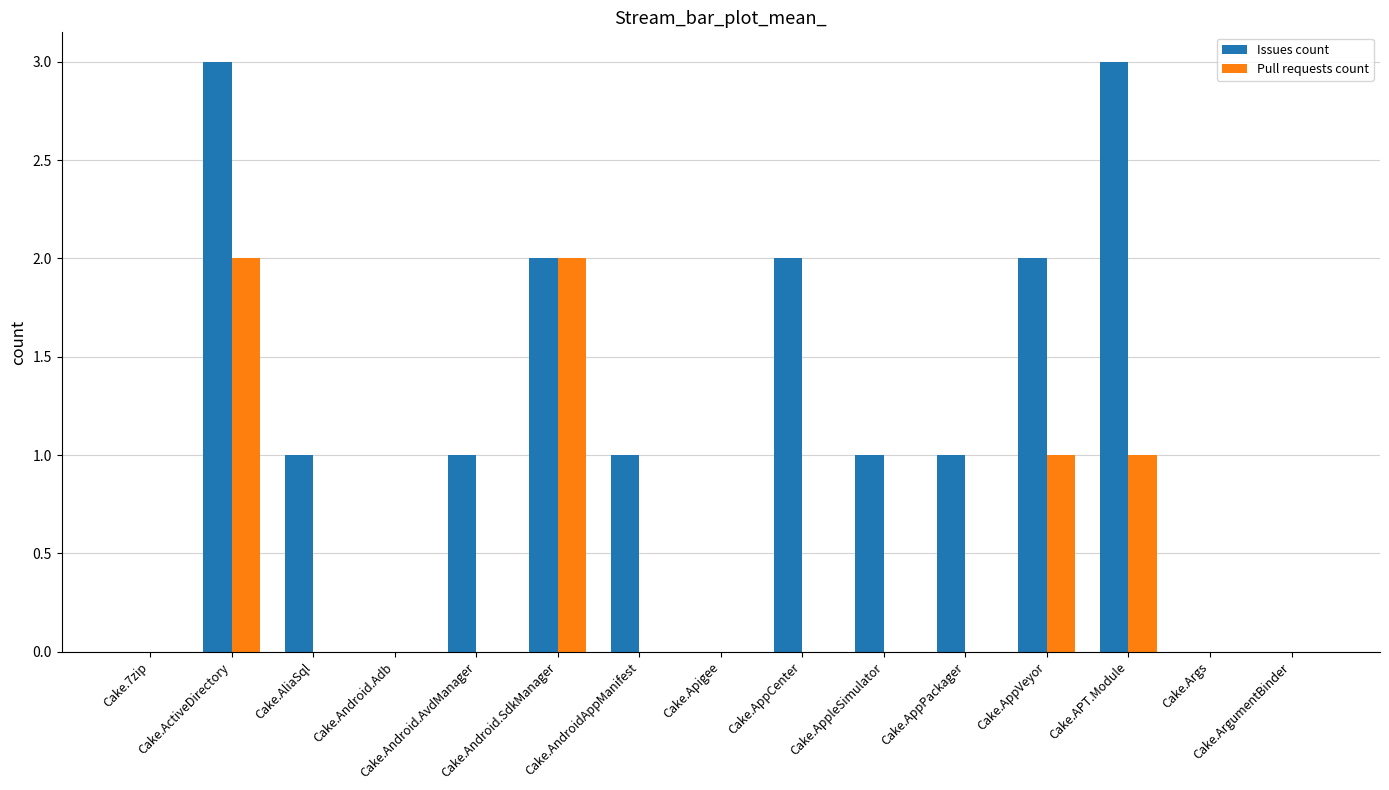

Which series has the largest total across all categories?

Issues count